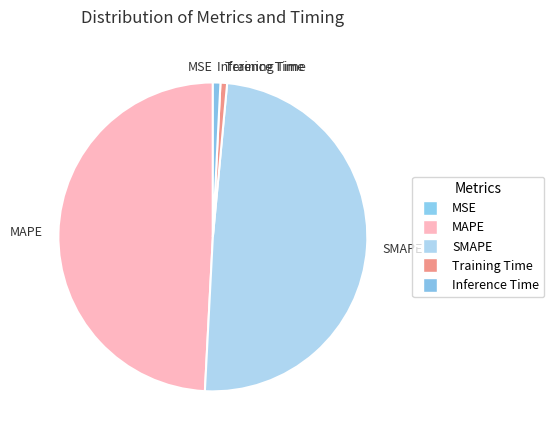

True or false: MAPE accounts for 40% of the total.

False